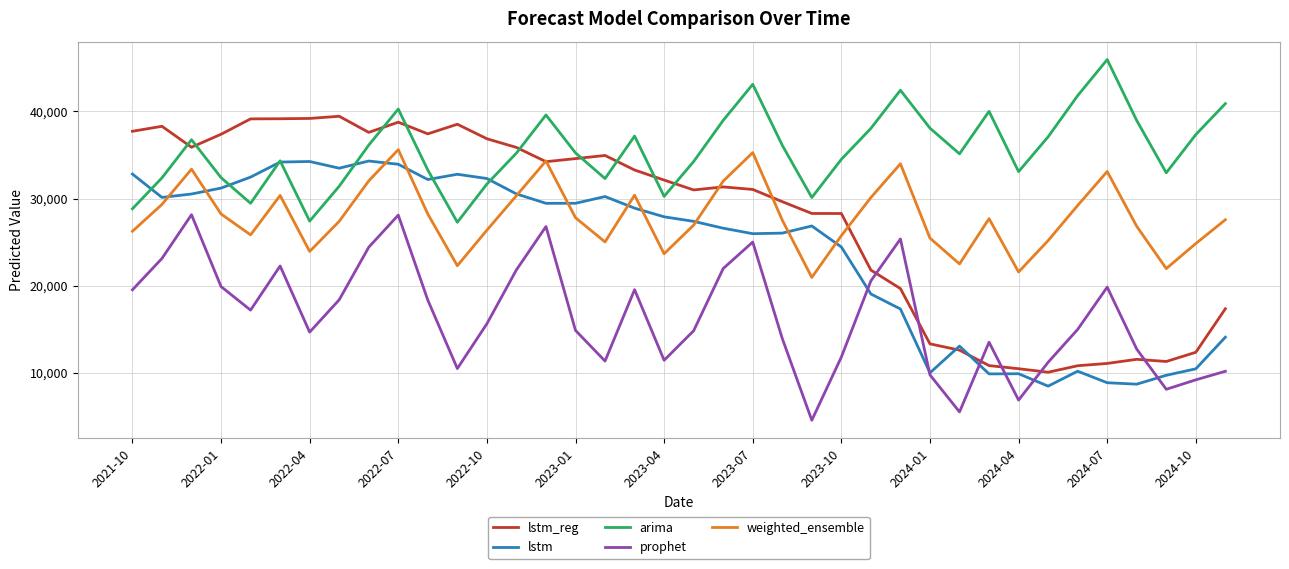

What is the lowest value of the lstm series?

8489.1